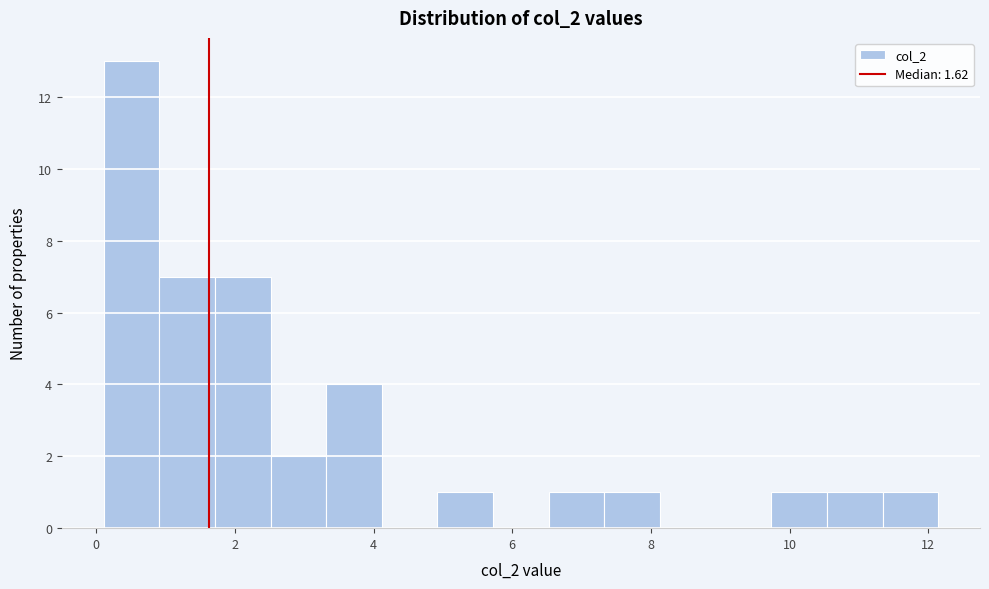

Reading left to right, list every bar in this chart as the range it spans on the x-axis followed by its height. Neither the bar edges nor the heights are printed on the chart, so give them approximately, as read against the axes.

0.2 to 1.0: 13
1.0 to 1.8: 7
1.8 to 2.6: 7
2.6 to 3.4: 2
3.4 to 4.2: 4
4.2 to 5.0: 0
5.0 to 5.8: 1
5.8 to 6.6: 0
6.6 to 7.4: 1
7.4 to 8.2: 1
8.2 to 9.0: 0
9.0 to 9.8: 0
9.8 to 10.6: 1
10.6 to 11.4: 1
11.4 to 12.2: 1